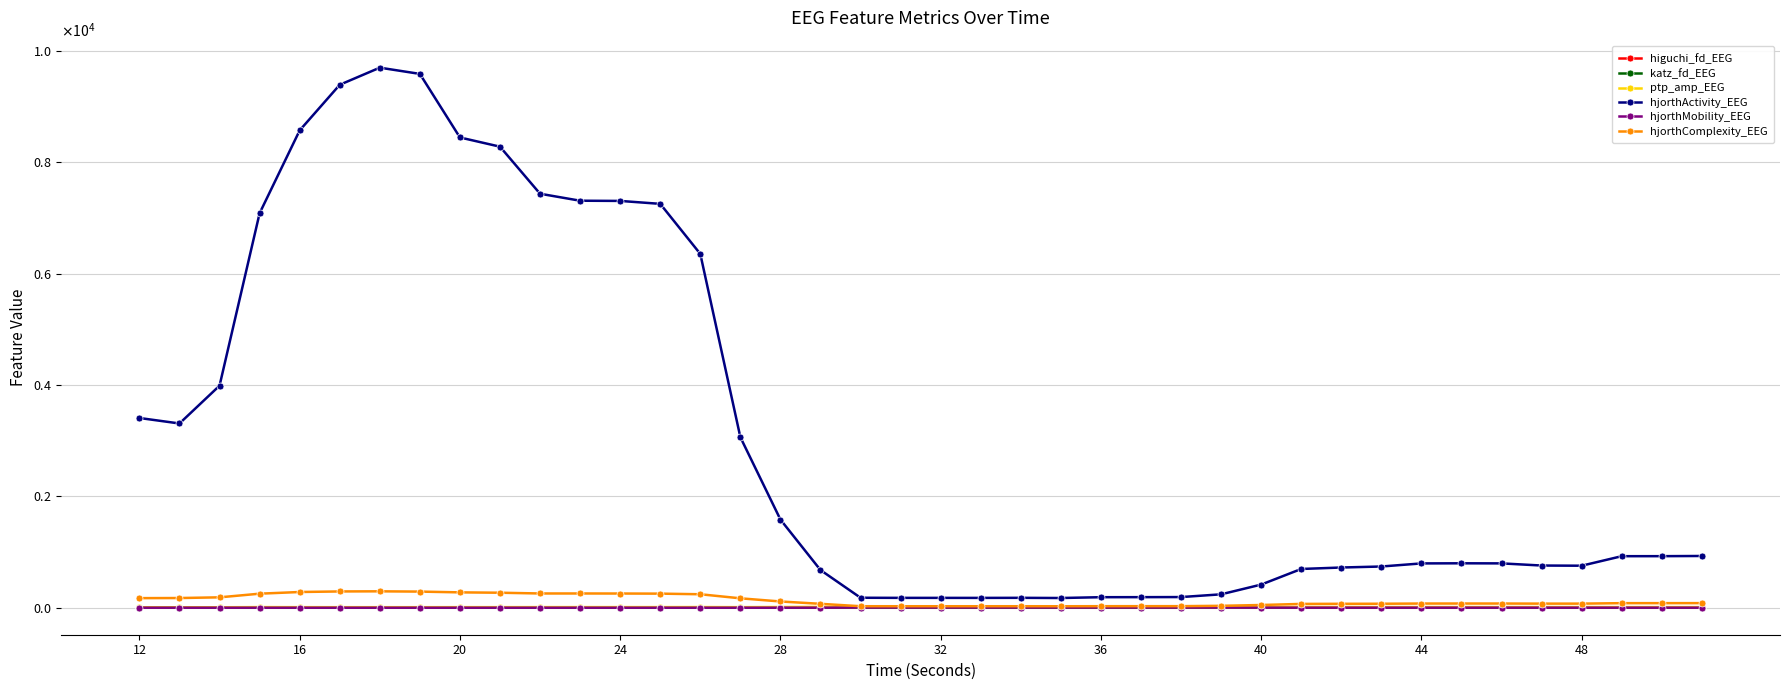

Reading right to left, what are all the values shown in this chart?

higuchi_fd_EEG: 1.5	1.5	1.5	1.5	1.5	1.5	1.5	1.5	1.5	1.5	1.5	1.6	1.6	1.6	1.6	1.6	1.6	1.6	1.6	1.7	1.7	1.7	1.6	1.5	1.4	1.4	1.4	1.4	1.4	1.4	1.3	1.3	1.3	1.3	1.3	1.3	1.4	1.4	1.4	1.3
katz_fd_EEG: 2.1	2.1	2.2	2.0	2.1	2.1	2.1	2.1	2.2	2.1	2.1	2.4	2.5	2.5	2.5	2.5	2.7	2.6	2.5	2.5	2.5	2.6	1.9	1.7	1.7	1.7	1.7	1.8	1.8	1.8	1.9	1.8	1.9	1.9	1.9	1.9	1.8	2.0	2.1	2.1
ptp_amp_EEG: 10.8	10.8	10.8	12.0	12.0	11.7	11.7	11.7	12.1	12.3	12.5	10.6	9.1	10.3	10.3	10.3	10.7	10.6	10.7	10.7	10.7	10.6	14.7	13.2	10.4	11.9	11.2	11.1	11.1	11.0	10.4	10.3	9.7	9.7	9.8	10.3	11.3	8.3	7.4	7.3
hjorthActivity_EEG: 929.7	926.3	925.9	754.8	757.9	796.7	798.2	796.1	740.6	722.5	696.3	415.8	241.0	191.7	190.0	189.2	174.7	178.0	176.8	177.1	177.2	179.2	676.7	1583.9	3063.1	6356.0	7255.0	7307.7	7311.4	7436.7	8282.1	8447.7	9589.5	9701.4	9394.1	8574.5	7086.5	3989.1	3309.7	3408.4
hjorthMobility_EEG: 1.1	1.1	1.1	1.2	1.2	1.2	1.2	1.2	1.3	1.3	1.3	2.0	2.9	3.6	3.6	3.7	3.9	3.8	3.8	3.8	3.9	3.9	1.3	0.7	0.4	0.3	0.3	0.3	0.3	0.3	0.3	0.3	0.2	0.2	0.2	0.3	0.3	0.4	0.4	0.4
hjorthComplexity_EEG: 82.7	82.3	82.2	73.6	73.6	75.4	75.6	75.2	71.7	70.6	68.6	49.1	34.4	28.3	28.0	27.8	26.6	27.1	26.9	26.9	26.9	27.1	70.2	112.5	169.1	242.1	253.2	255.2	256.1	256.1	269.6	276.0	289.8	294.8	292.6	282.5	252.4	186.7	174.3	172.5